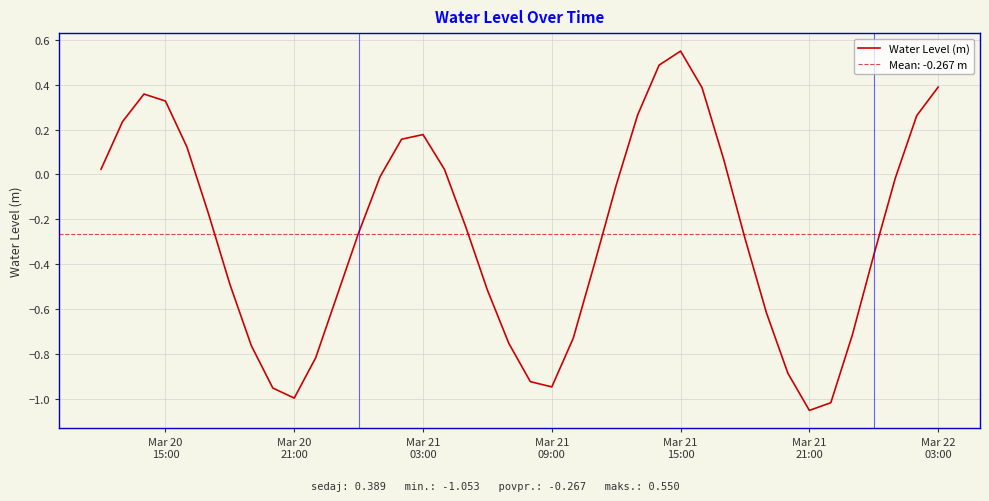

What is the difference between the maximum and second lowest values?

1.6